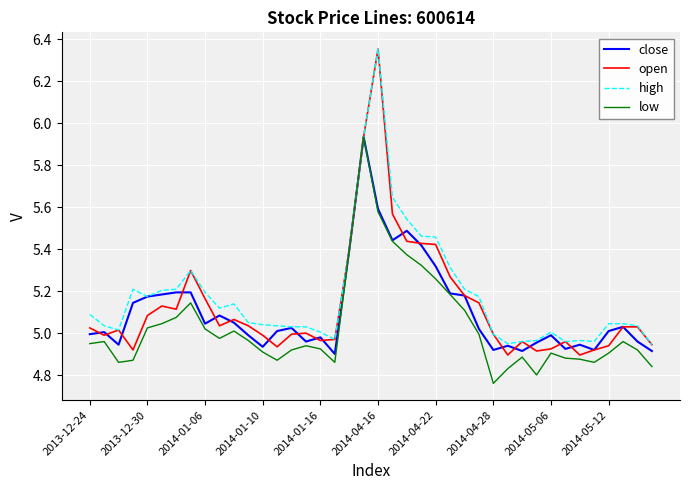

Which series has the widest spread of values?

open